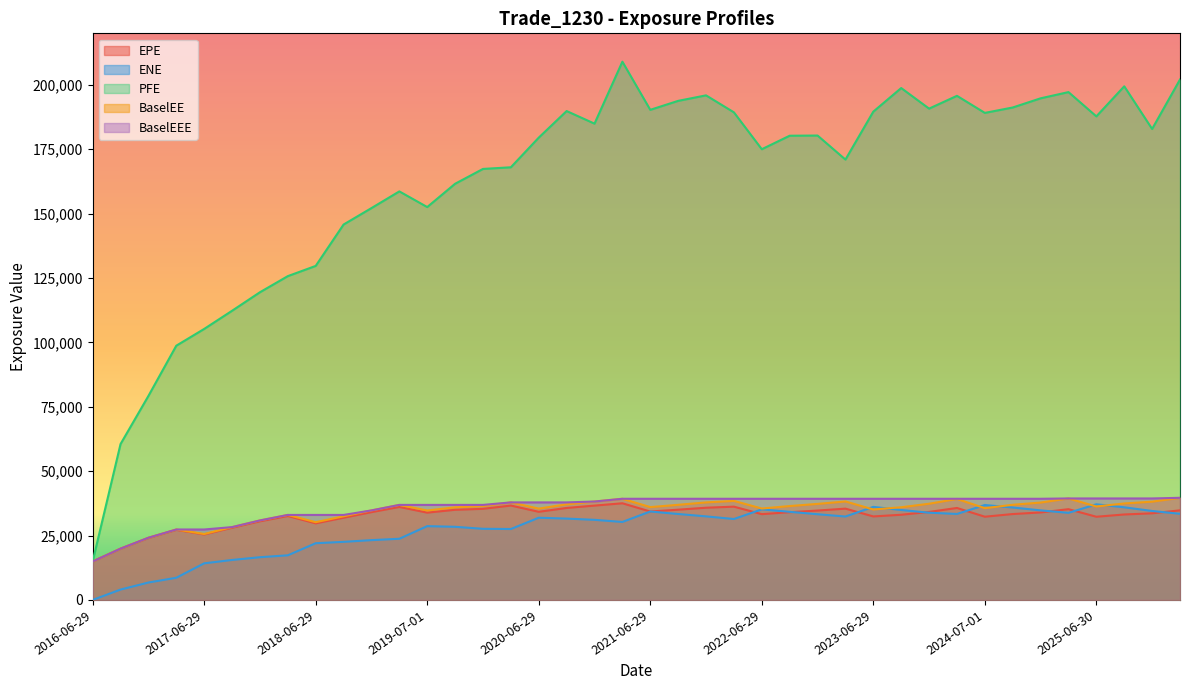

What are all the series names shown in the legend?

EPE, ENE, PFE, BaselEE, BaselEEE